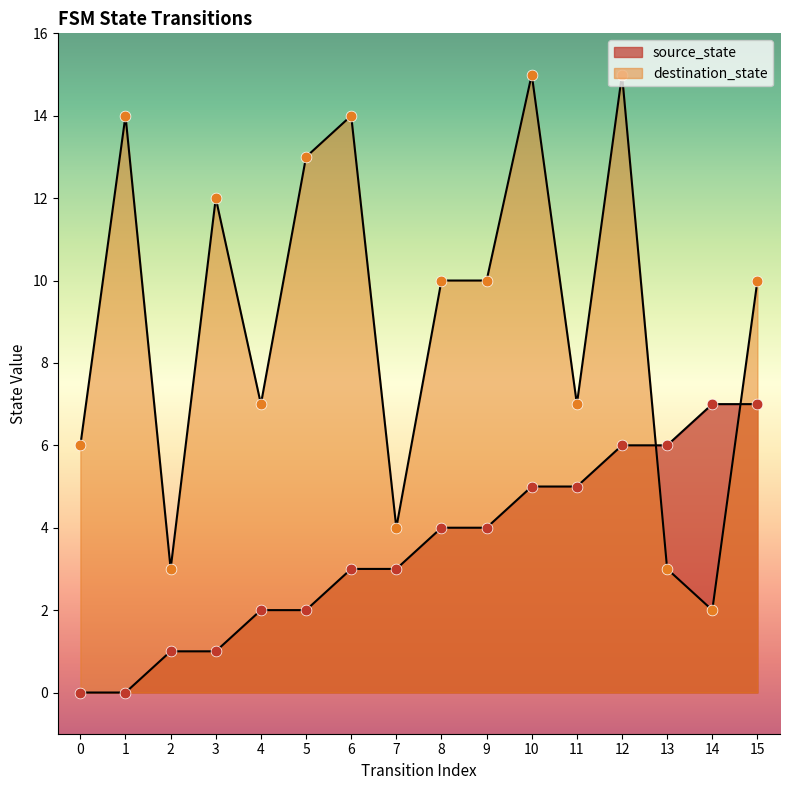

Which series has the largest total across all categories?

destination_state